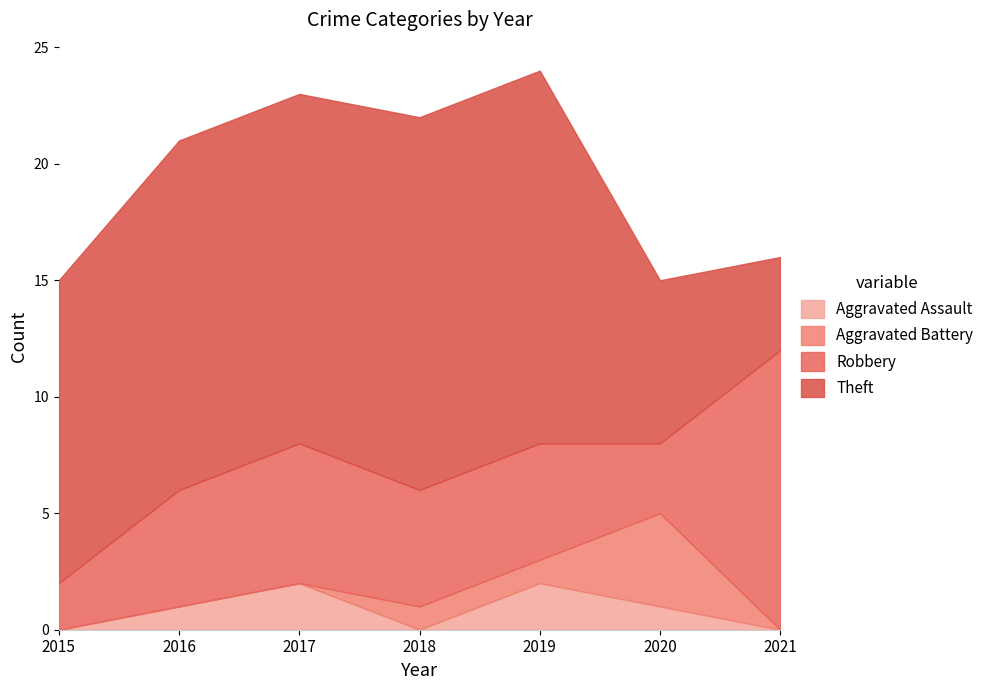

At which category does the chart reach its peak across all series?

2018